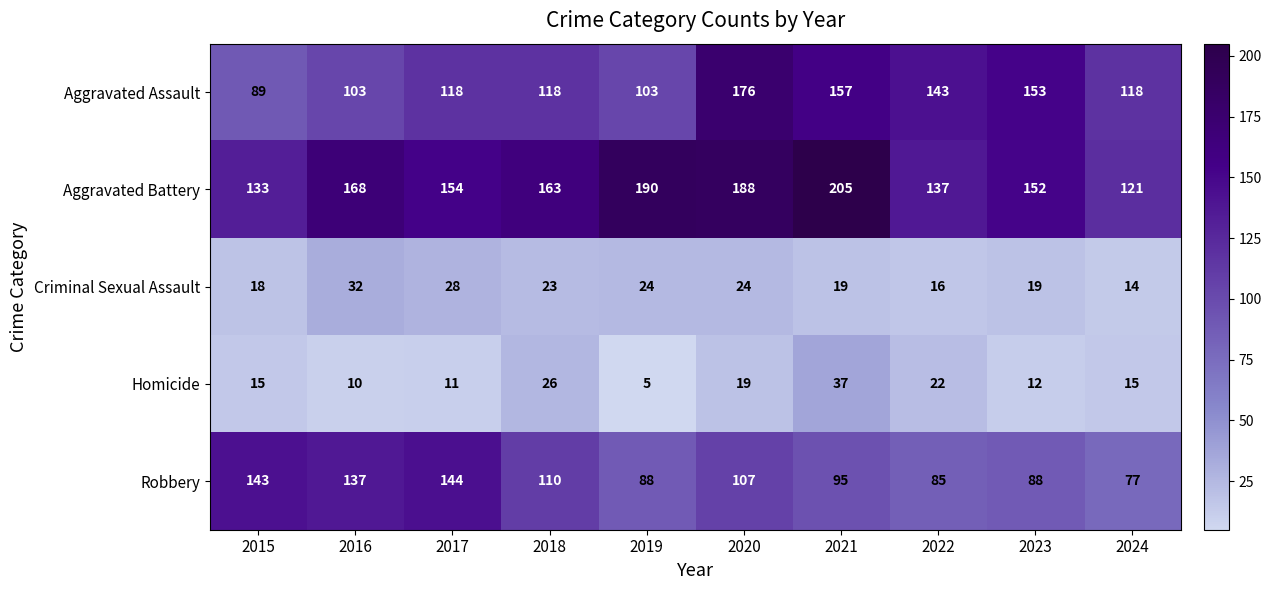

At which category is the sum across all series the highest?

2020